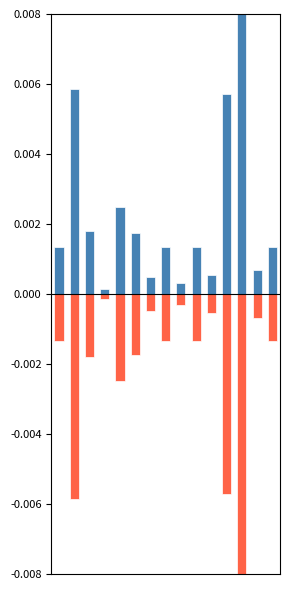

Does the chart contain any negative values?

Yes